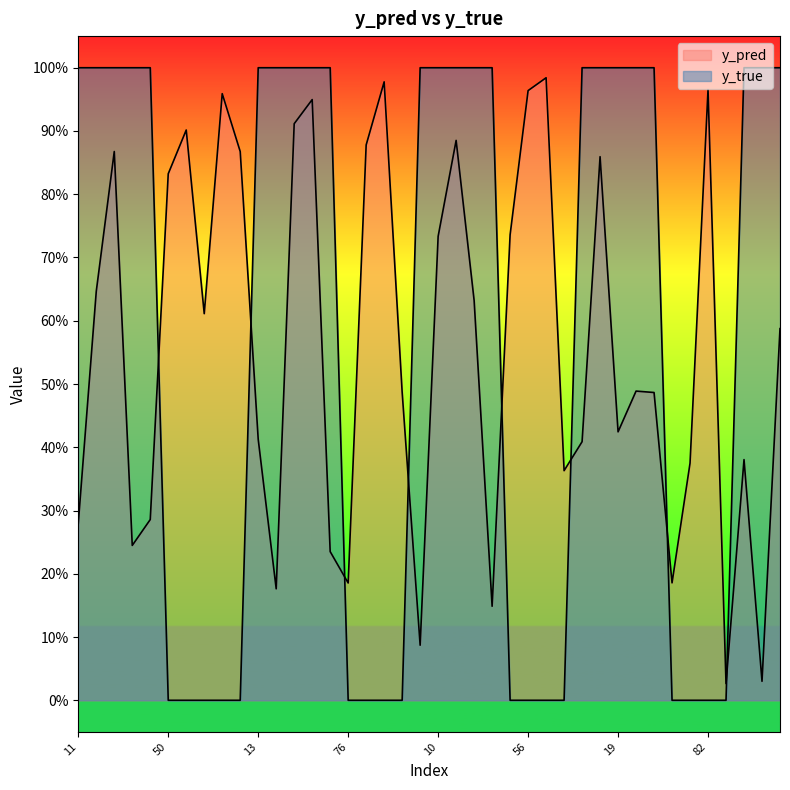

At how many categories does at least one series exceed 0?

40